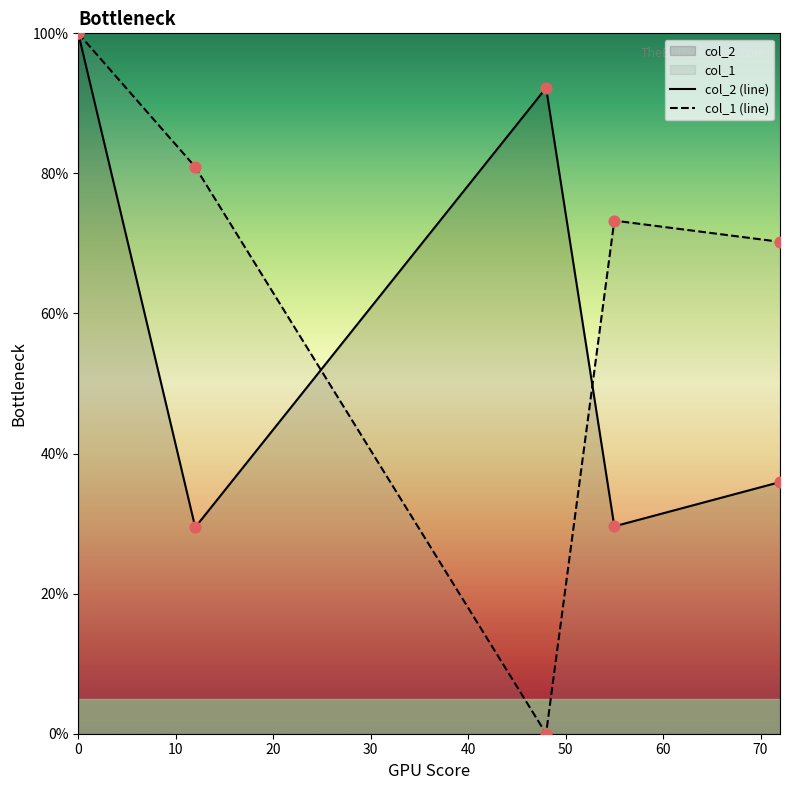

Which series contains the lowest Y value?

col_1 (line)